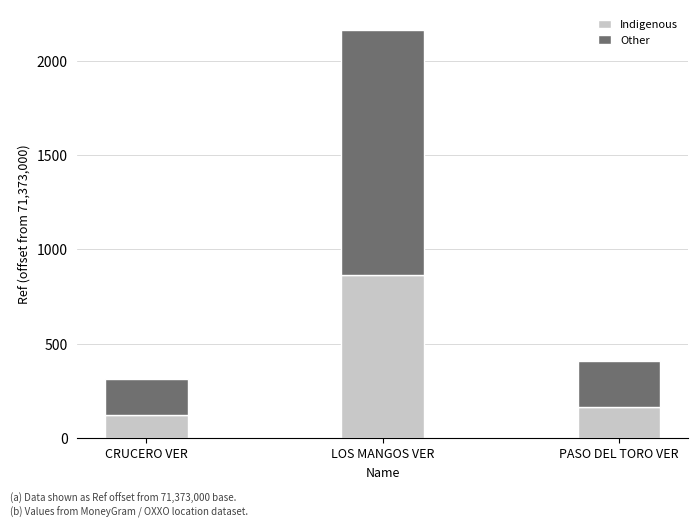

Where is Indigenous nearest to the value 494?

PASO DEL TORO VER